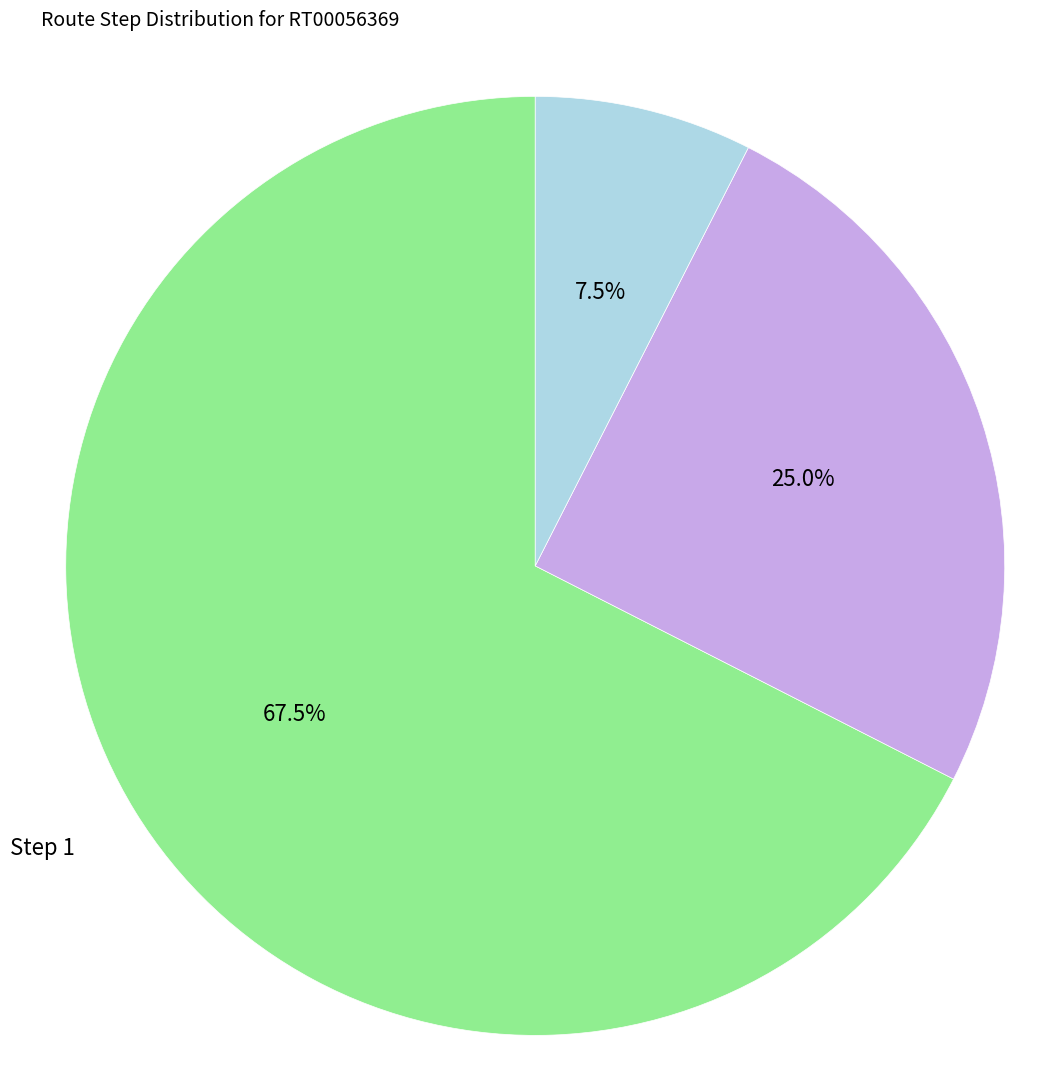

How many segments does this pie chart have?

3